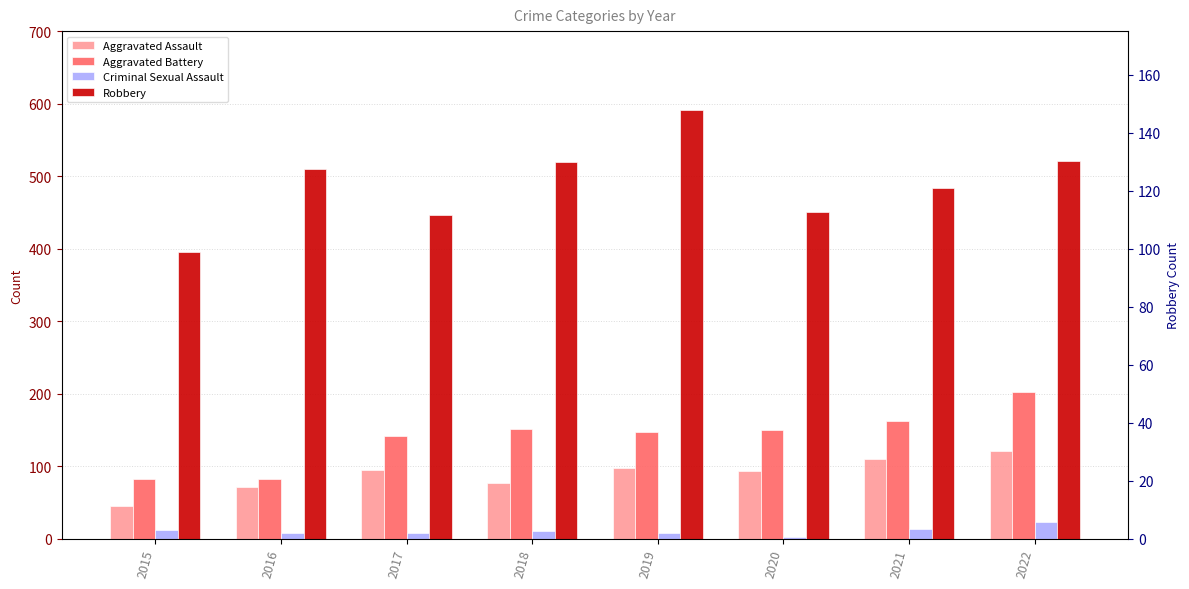

What is the smallest value displayed?

3